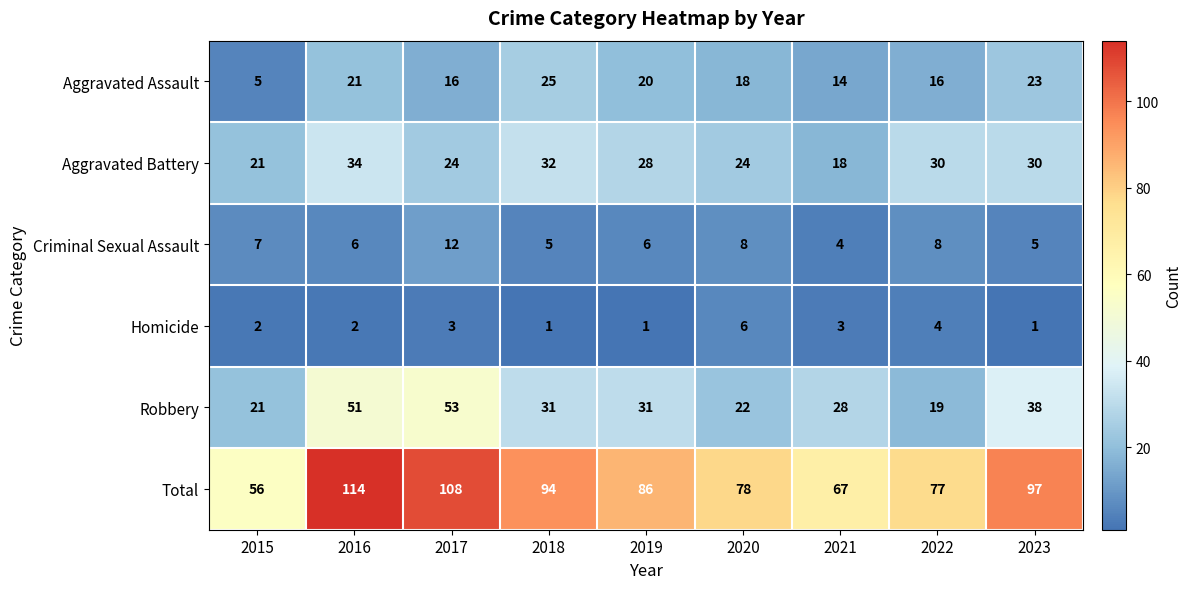

What is the total value across all series at 2021?

134